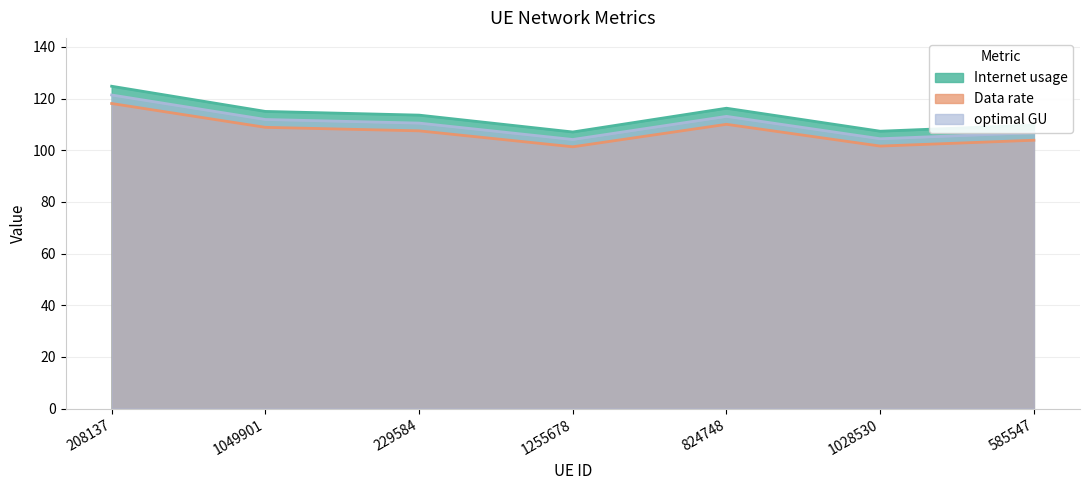

True or false: Internet usage has a value of 124.8 at 208137.

True